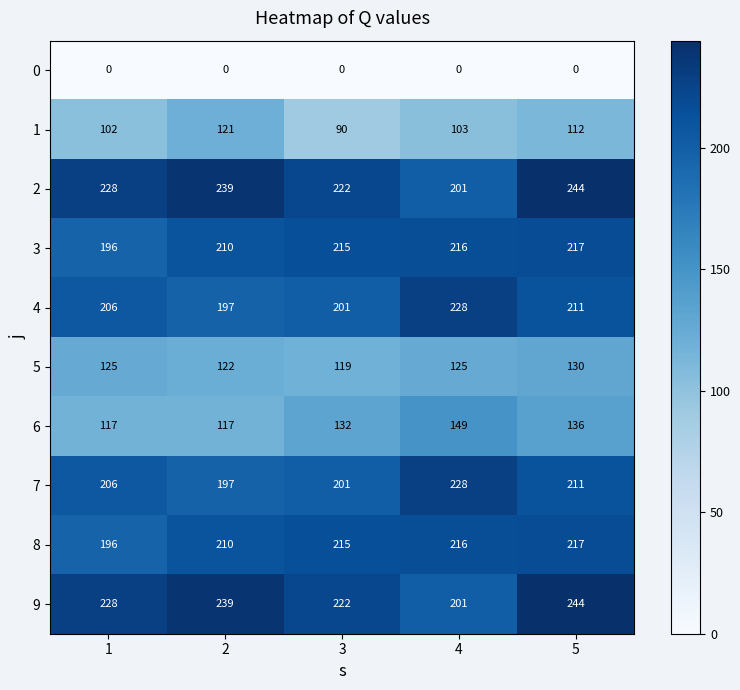

The 8 series shows 333 at 1. True or false?

False